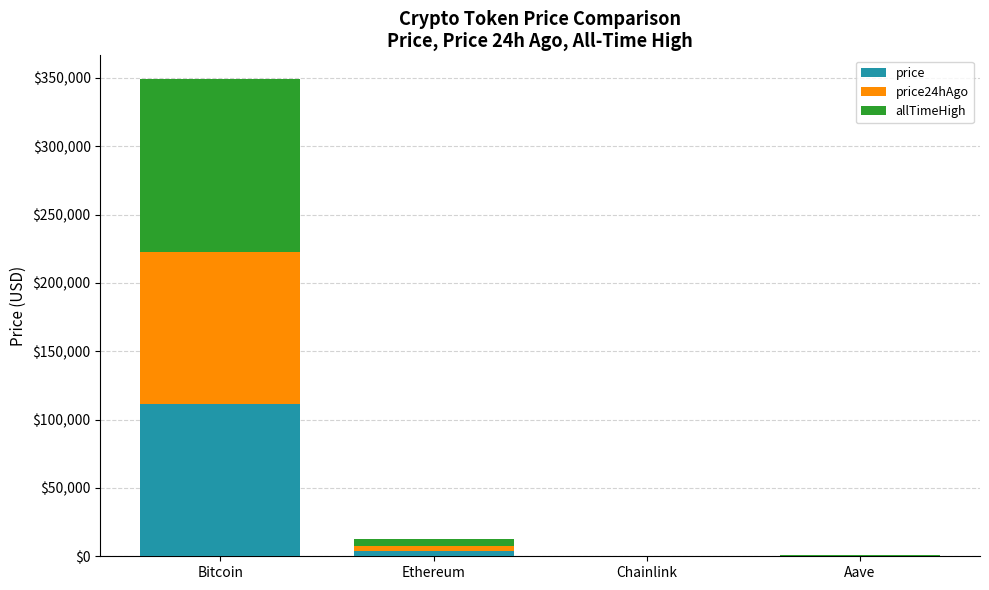

Read the price value at Bitcoin.

111616.0